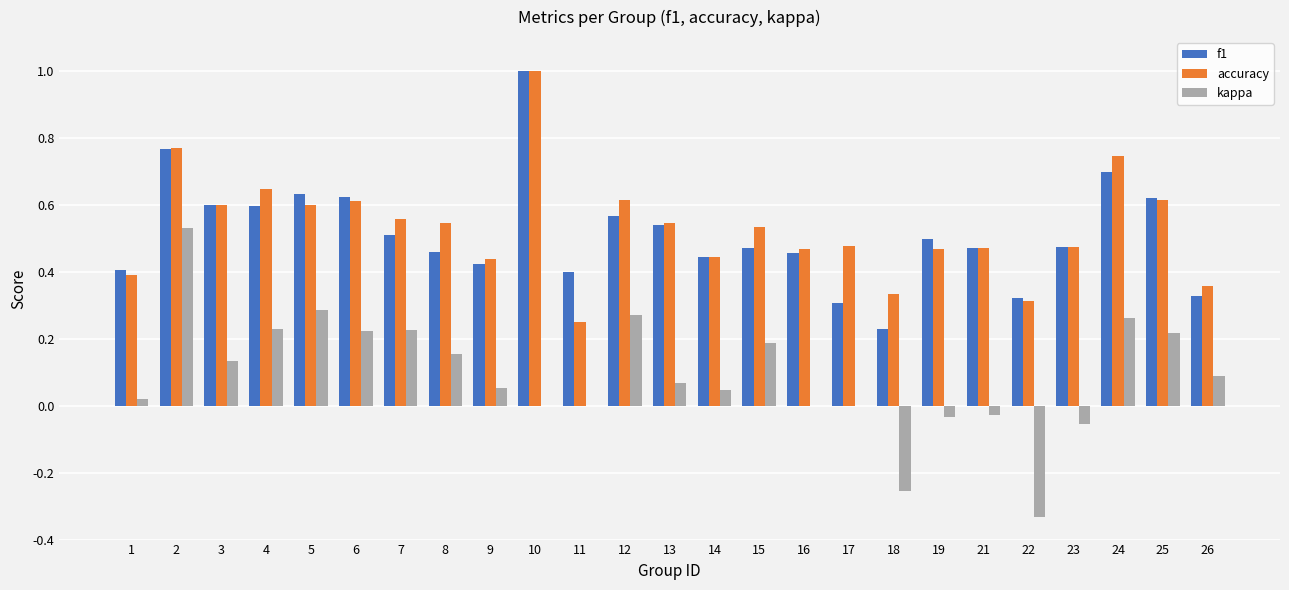

Which label corresponds to the largest value in the chart?

10